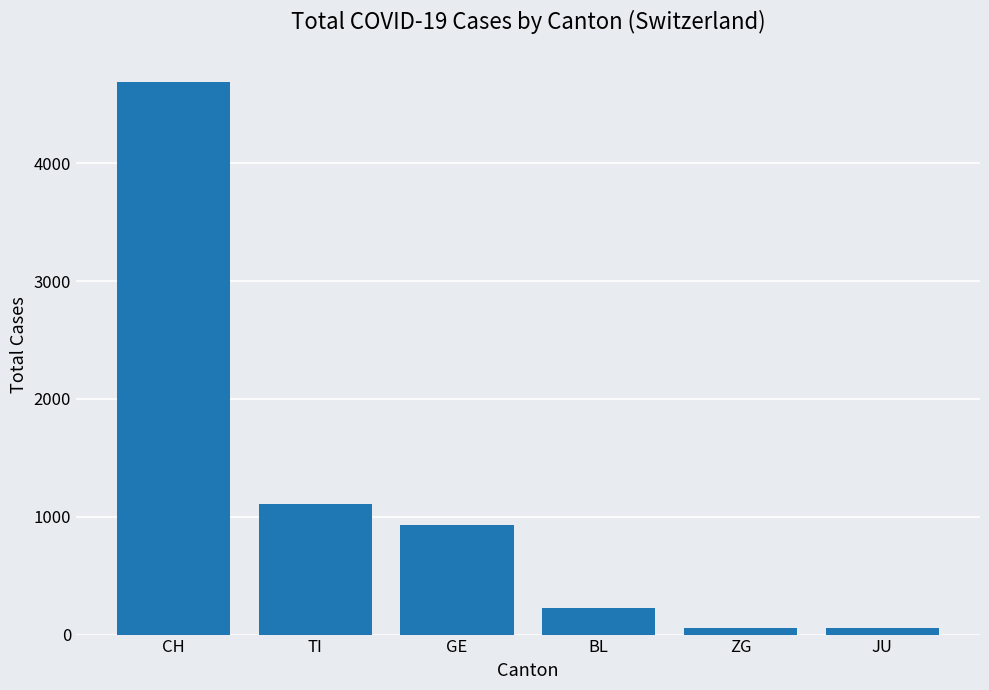

At which label does the data first exceed 928?

CH